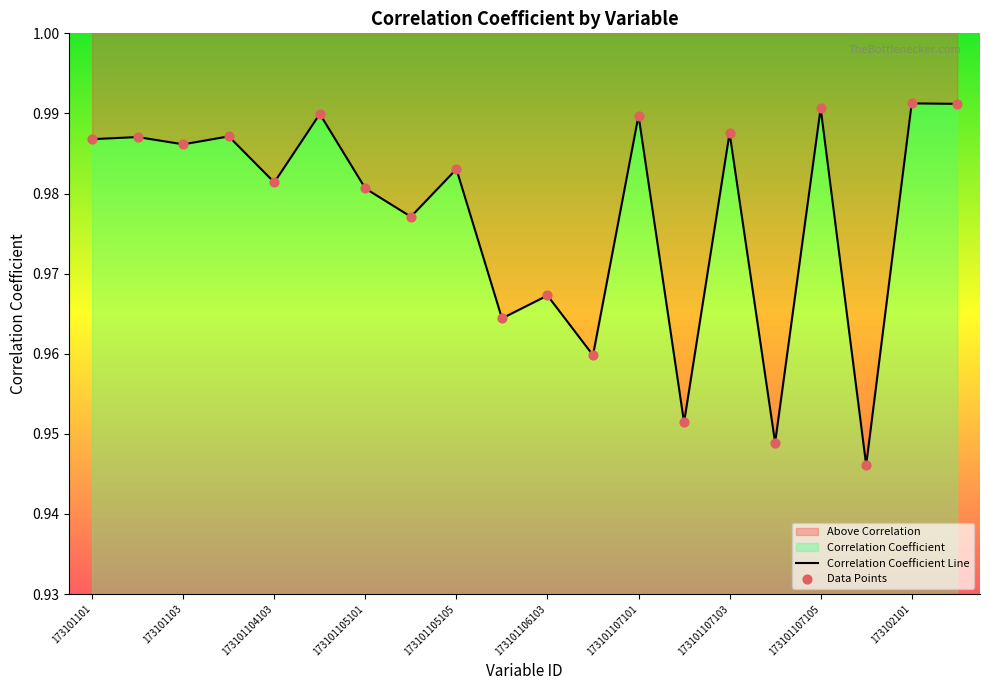

At which category is the sum across all series the highest?

173102101